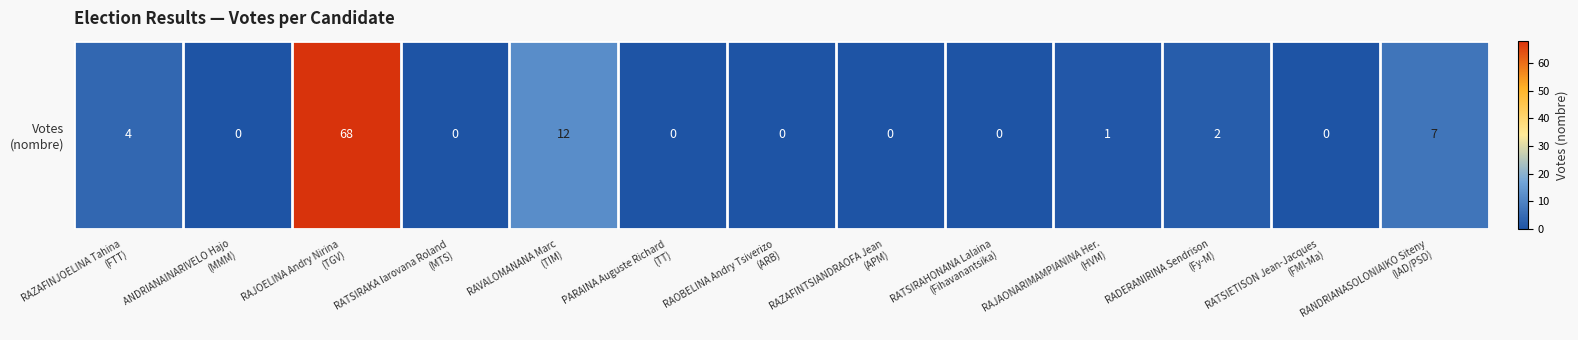

True or false: the data shows 7 at RANDRIANASOLONIAIKO Siteny
(IAD/PSD).

True